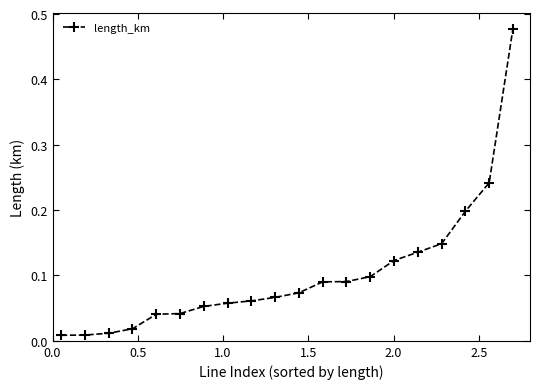

What is the sum of all values?

2.0